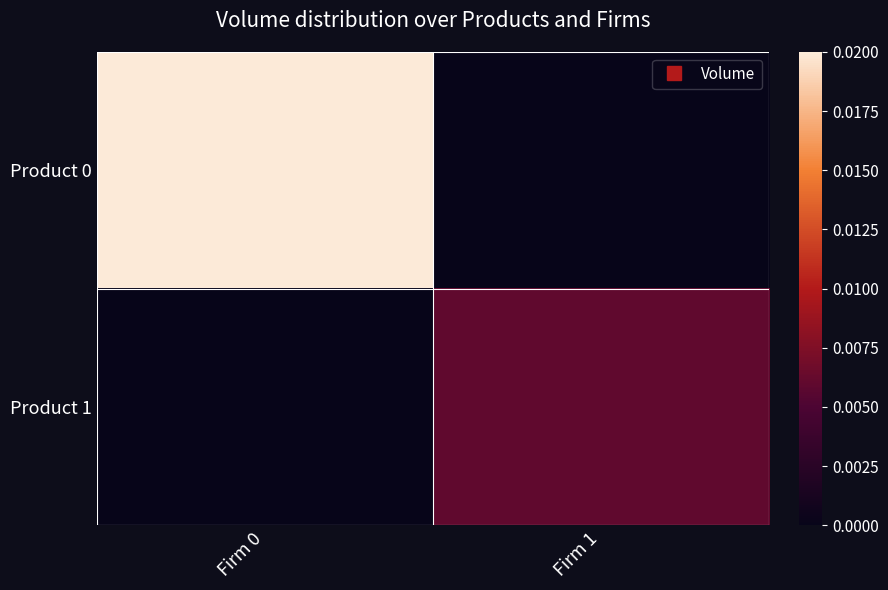

Which series has the widest spread of values?

Product 0